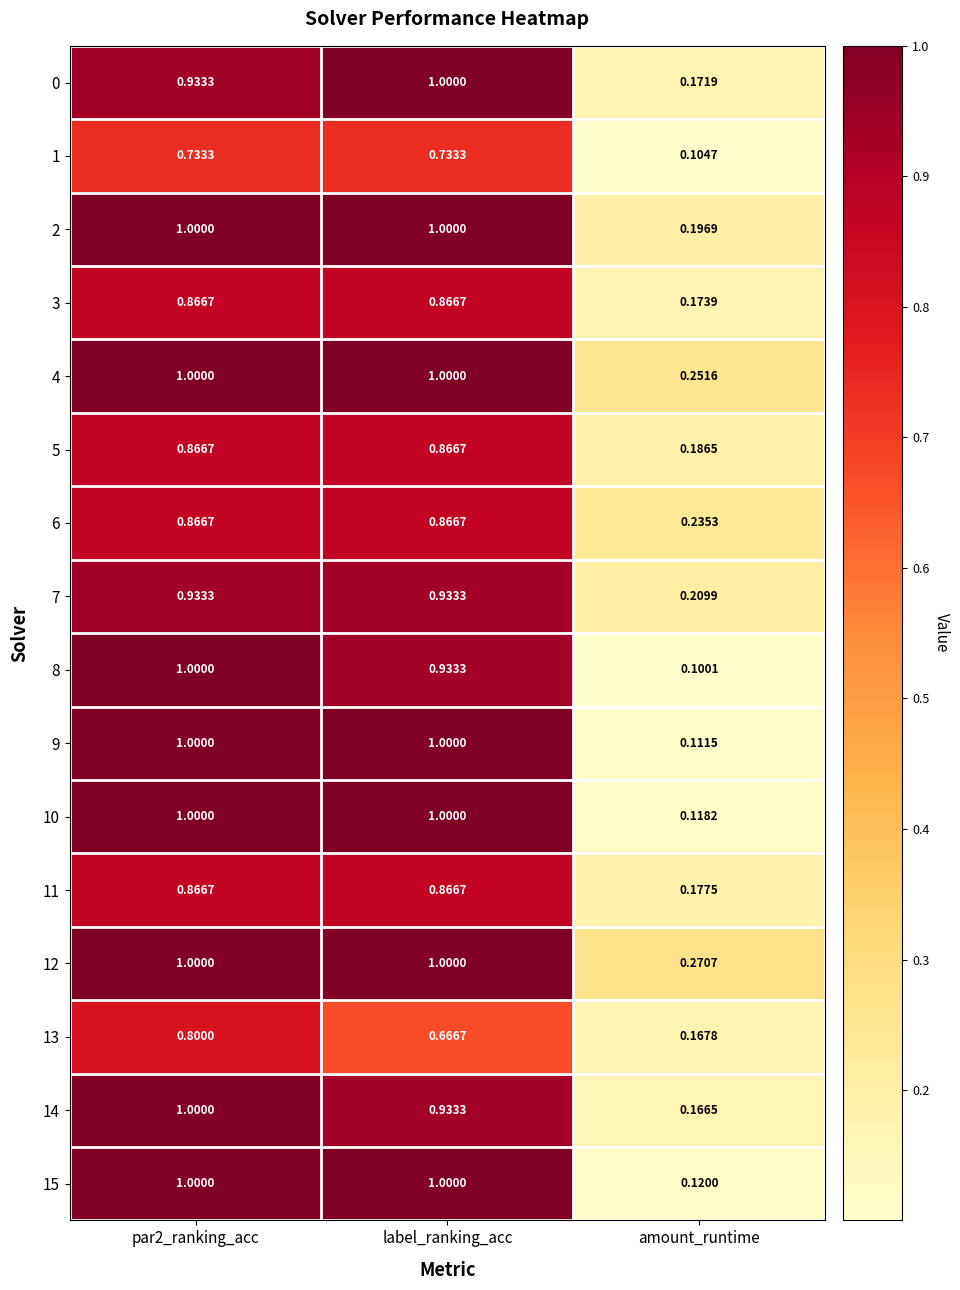

At which category does the chart reach its minimum across all series?

amount_runtime